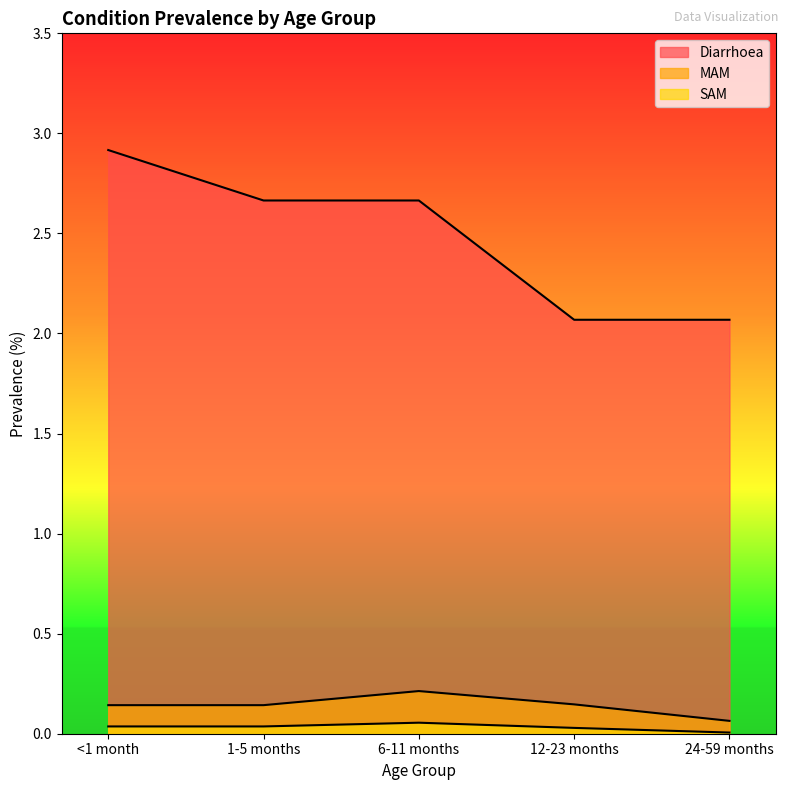

Reading left to right, extract all data points from this chart.

Diarrhoea: 2.9	2.7	2.7	2.1	2.1
MAM: 0.1	0.1	0.2	0.1	0.1
SAM: 0.0	0.0	0.1	0.0	0.0